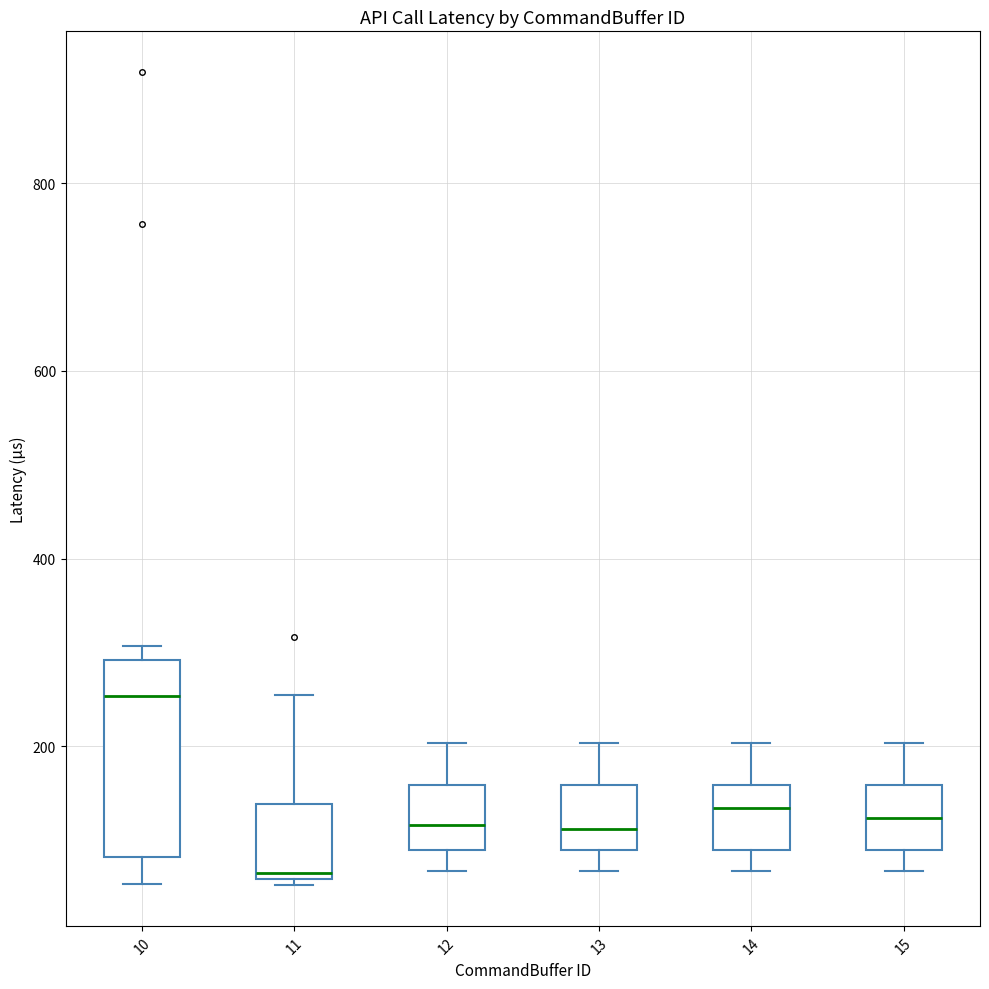

Comparing the boxes themselves (not the whiskers), which one is the tallest?

10